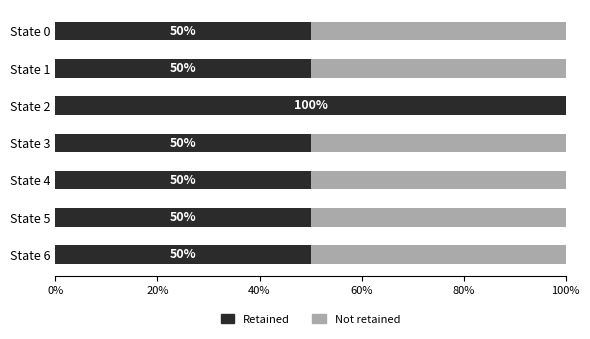

What value does the Retained series have at State 5?

50